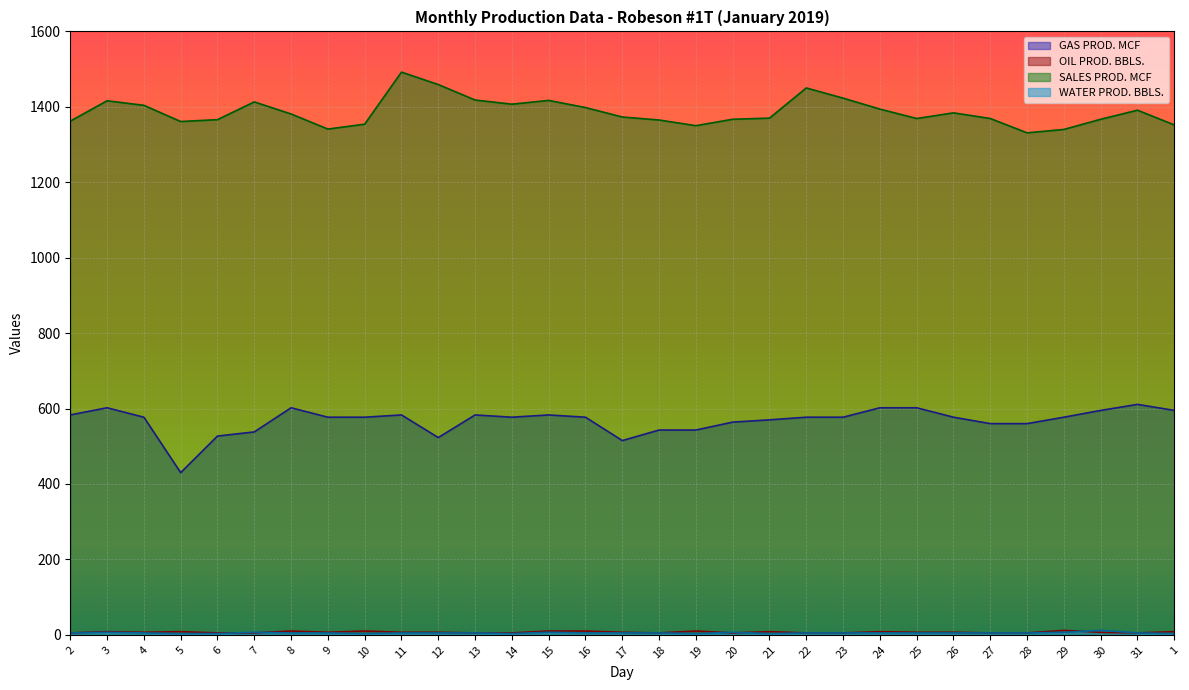

List the labels in order of GAS PROD. MCF value, smallest first.

5, 17, 12, 6, 7, 18, 19, 27, 28, 20, 21, 4, 9, 10, 14, 16, 22, 23, 26, 29, 2, 11, 13, 15, 30, 1, 3, 8, 24, 25, 31